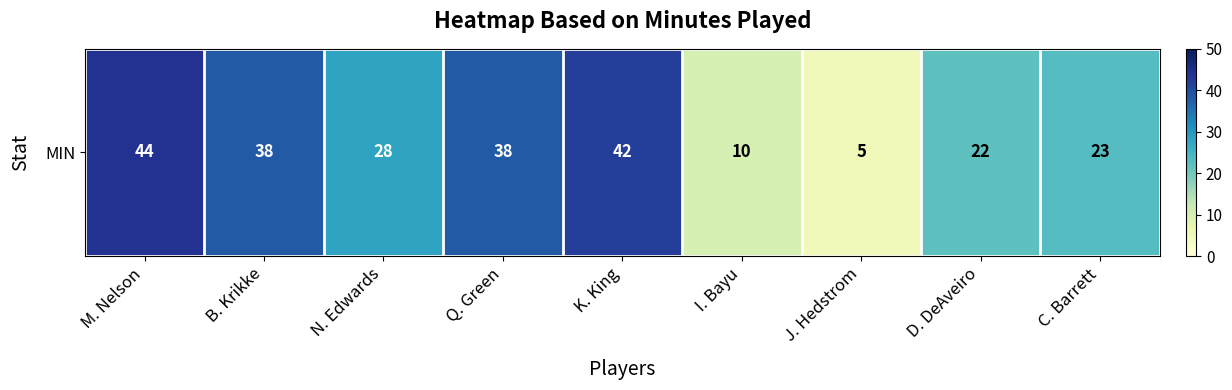

What is the greatest value displayed?

44